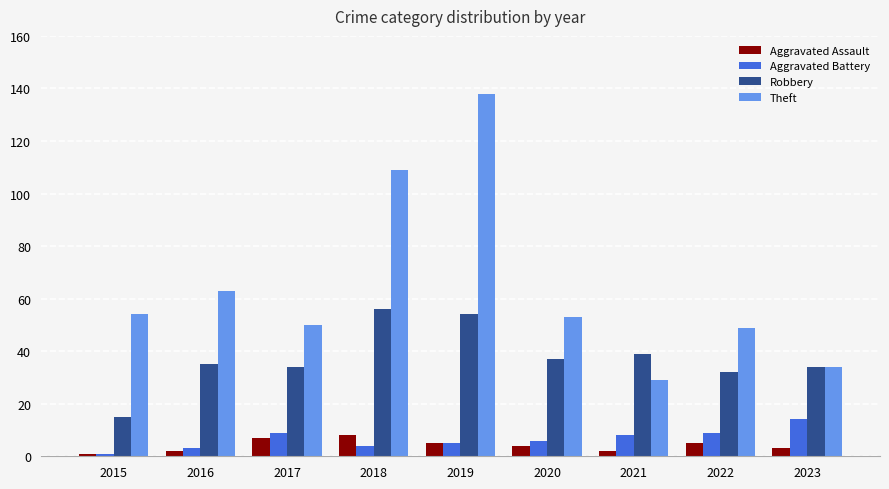

What is the approximate value of Theft at 2017?

50